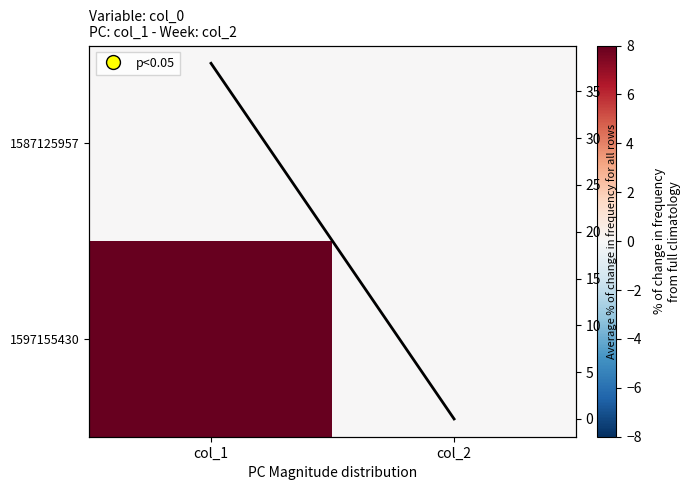

What is the maximum value shown in the chart?

76